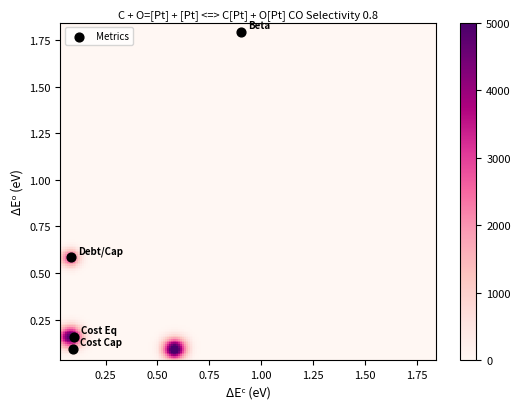

What is the range of Y values (max minus min)?

1.7